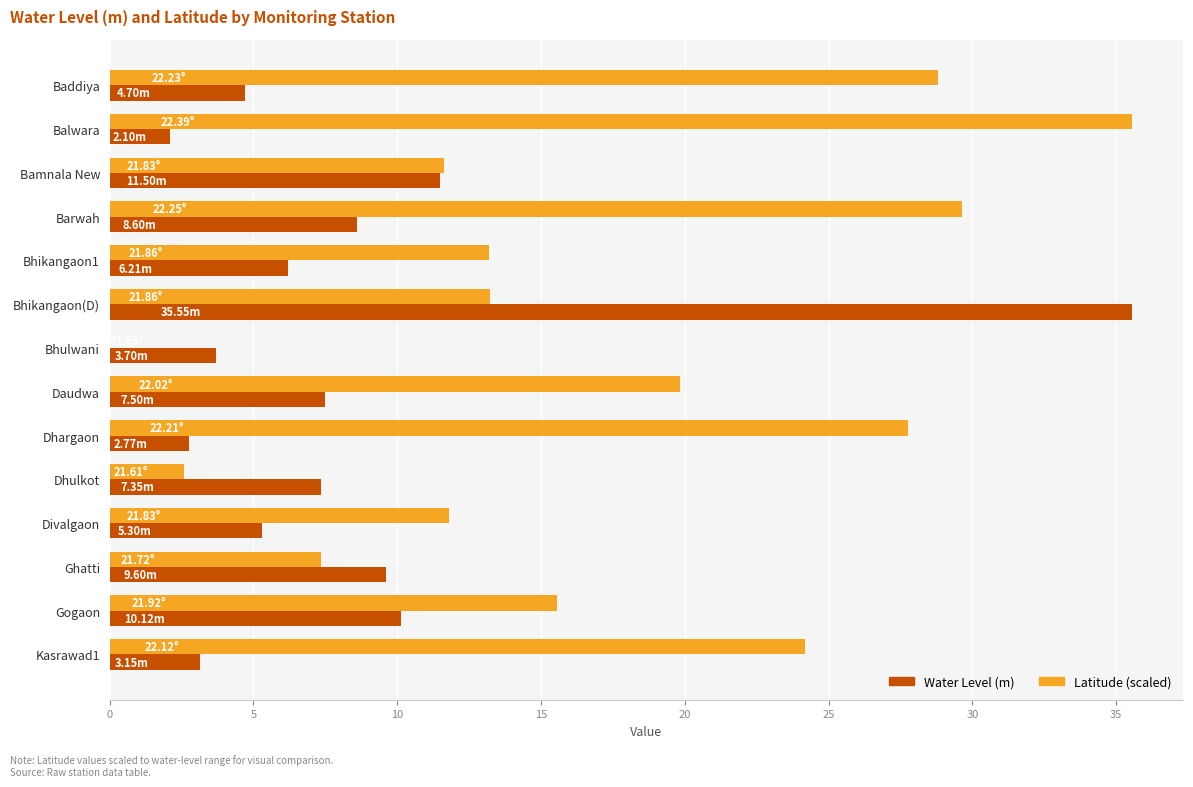

What is the total value across all series at Gogaon?

25.7